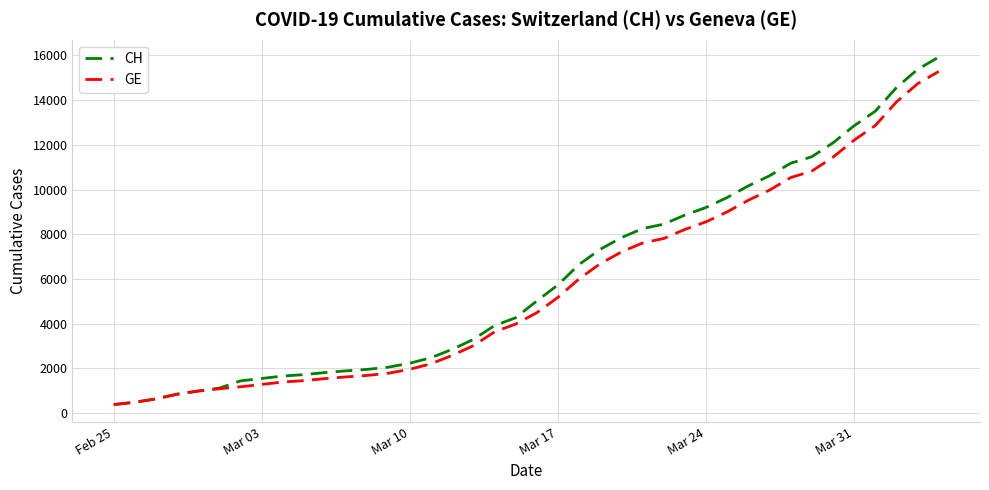

Which series has the largest range (max minus min)?

CH